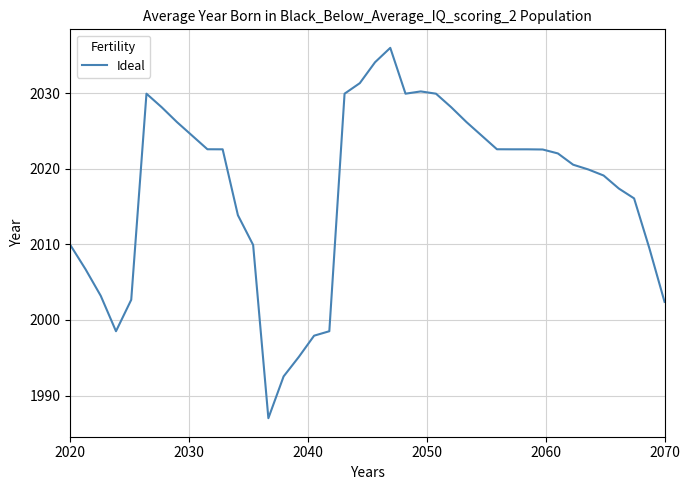

What is the sum of all values?

80687.1